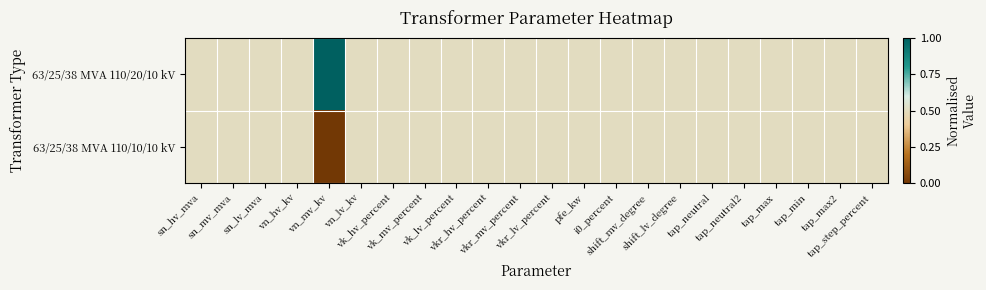

Reading left to right, list all the values displayed in this chart.

63/25/38 MVA 110/20/10 kV: sn_hv_mva=0.5	sn_mv_mva=0.5	sn_lv_mva=0.5	vn_hv_kv=0.5	vn_mv_kv=1.0	vn_lv_kv=0.5	vk_hv_percent=0.5	vk_mv_percent=0.5	vk_lv_percent=0.5	vkr_hv_percent=0.5	vkr_mv_percent=0.5	vkr_lv_percent=0.5	pfe_kw=0.5	i0_percent=0.5	shift_mv_degree=0.5	shift_lv_degree=0.5	tap_neutral=0.5	tap_neutral2=0.5	tap_max=0.5	tap_min=0.5	tap_max2=0.5	tap_step_percent=0.5
63/25/38 MVA 110/10/10 kV: sn_hv_mva=0.5	sn_mv_mva=0.5	sn_lv_mva=0.5	vn_hv_kv=0.5	vn_mv_kv=0.0	vn_lv_kv=0.5	vk_hv_percent=0.5	vk_mv_percent=0.5	vk_lv_percent=0.5	vkr_hv_percent=0.5	vkr_mv_percent=0.5	vkr_lv_percent=0.5	pfe_kw=0.5	i0_percent=0.5	shift_mv_degree=0.5	shift_lv_degree=0.5	tap_neutral=0.5	tap_neutral2=0.5	tap_max=0.5	tap_min=0.5	tap_max2=0.5	tap_step_percent=0.5